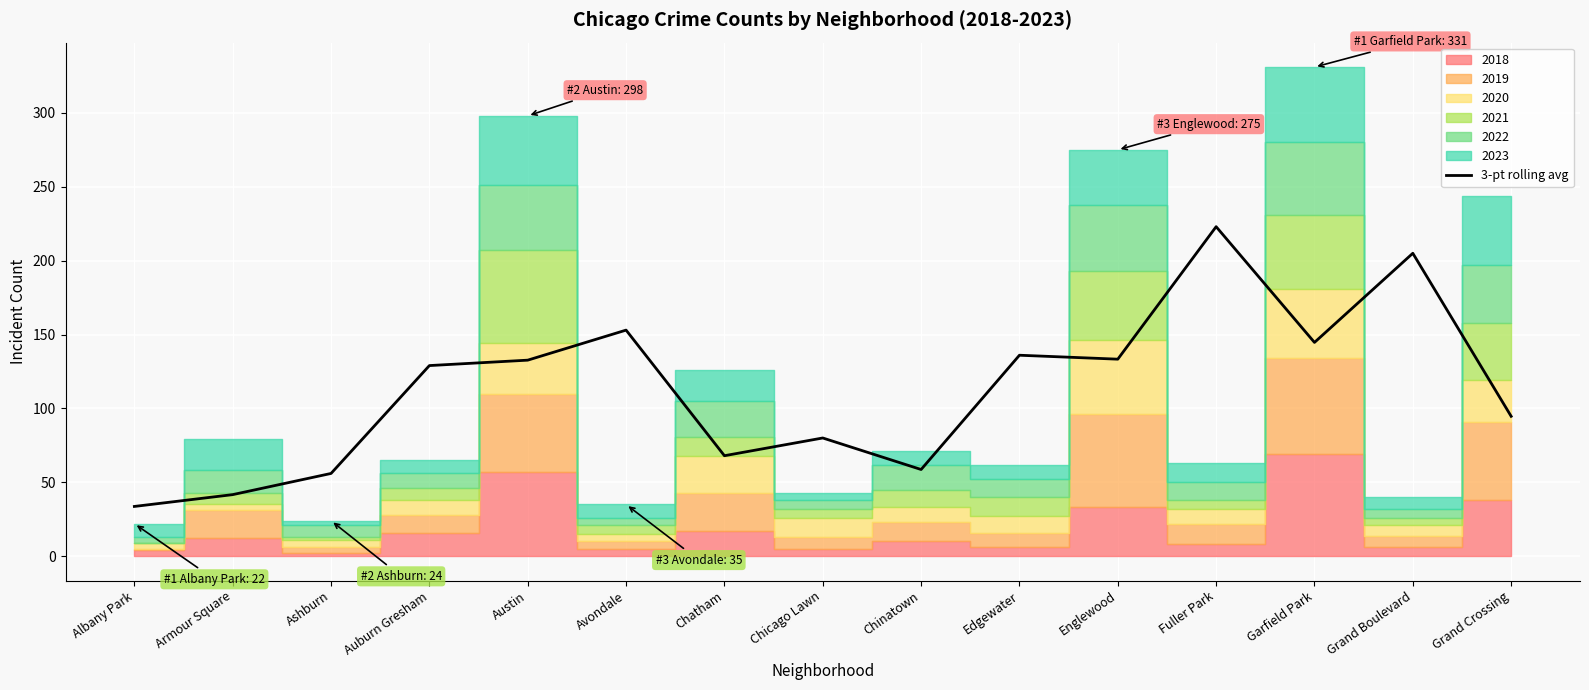

Rank the categories by value from highest to lowest.

Fuller Park, Grand Boulevard, Avondale, Garfield Park, Edgewater, Englewood, Austin, Auburn Gresham, Grand Crossing, Chicago Lawn, Chatham, Chinatown, Ashburn, Armour Square, Albany Park